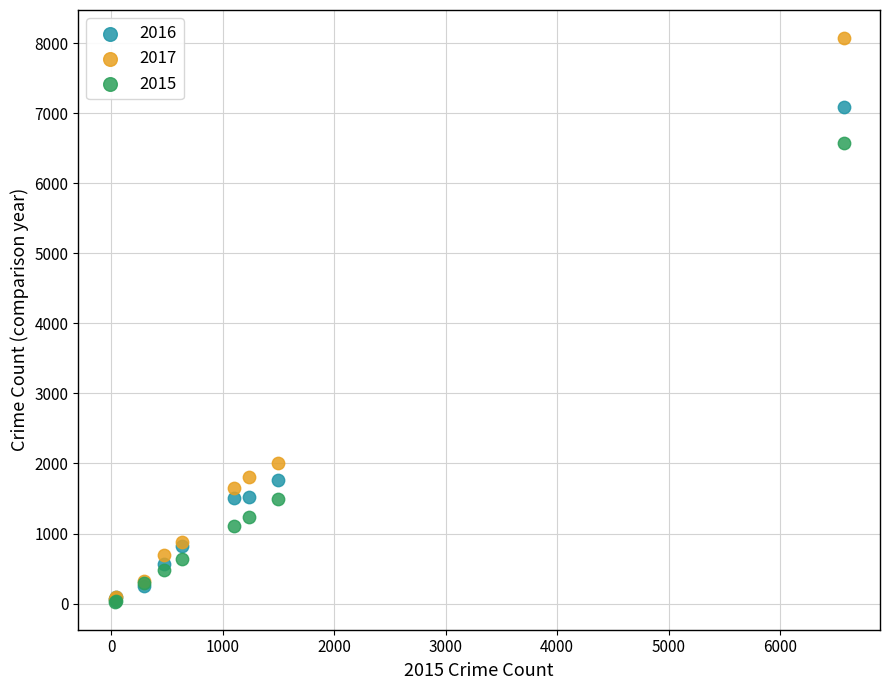

Across all series, what Y value is closest to 4050?

2009